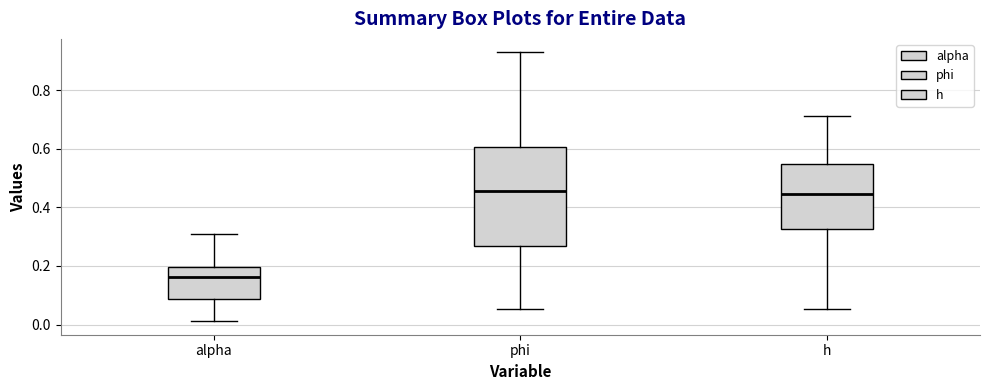

Comparing the boxes themselves (not the whiskers), which one is the tallest?

phi